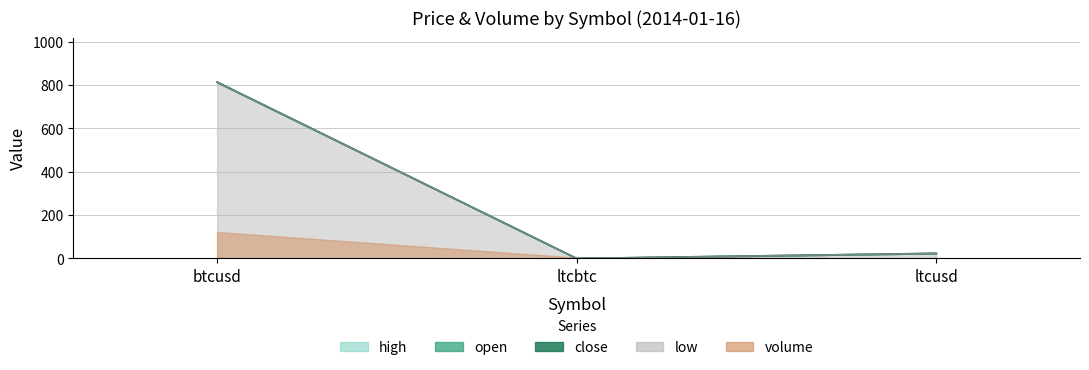

What position from the right is btcusd?

3